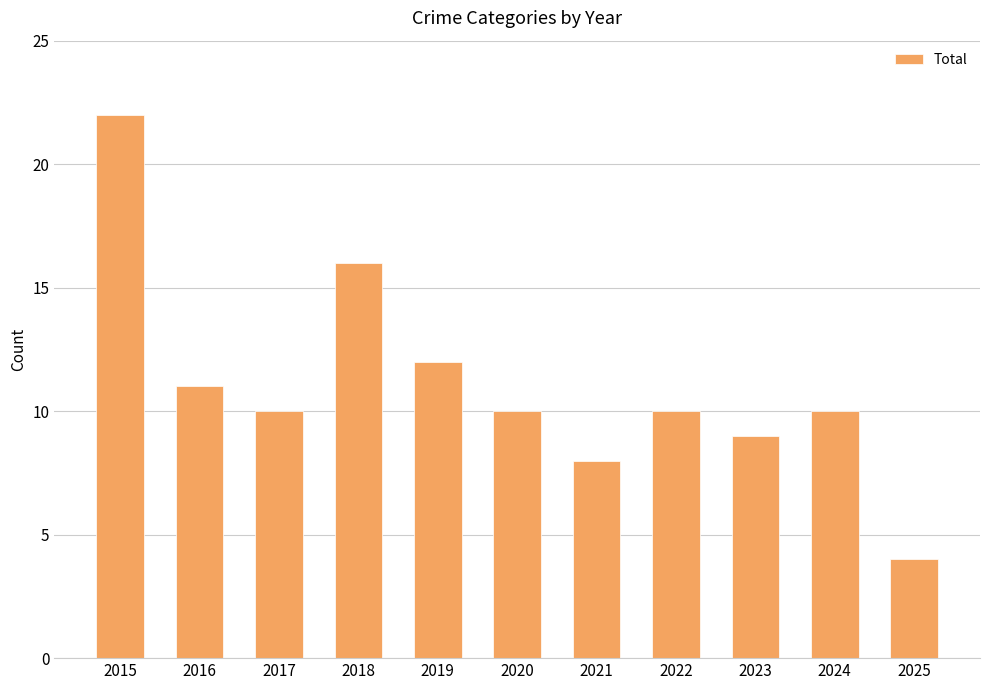

What is the change in value from 2015 to 2018?

-6